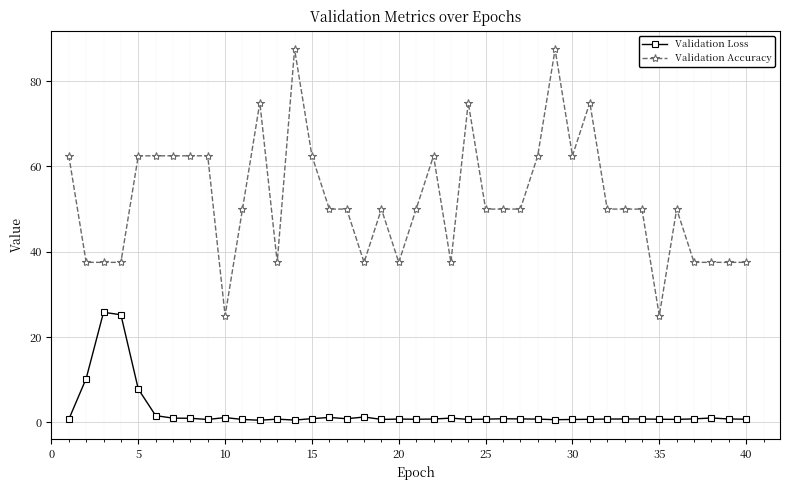

What is the difference between the maximum and minimum values in the Validation Loss series?

25.3